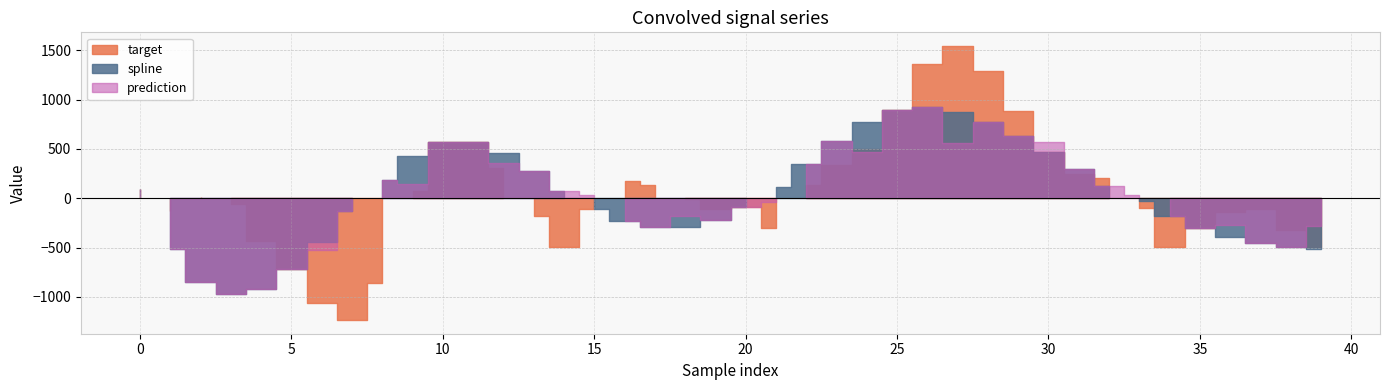

Rank the categories by spline value from highest to lowest.

26, 25, 27, 28, 24, 29, 23, 11, 10, 30, 12, 9, 22, 31, 13, 8, 32, 21, 0, 14, 33, 20, 15, 7, 34, 19, 16, 18, 17, 35, 36, 6, 37, 38, 39, 1, 5, 2, 4, 3